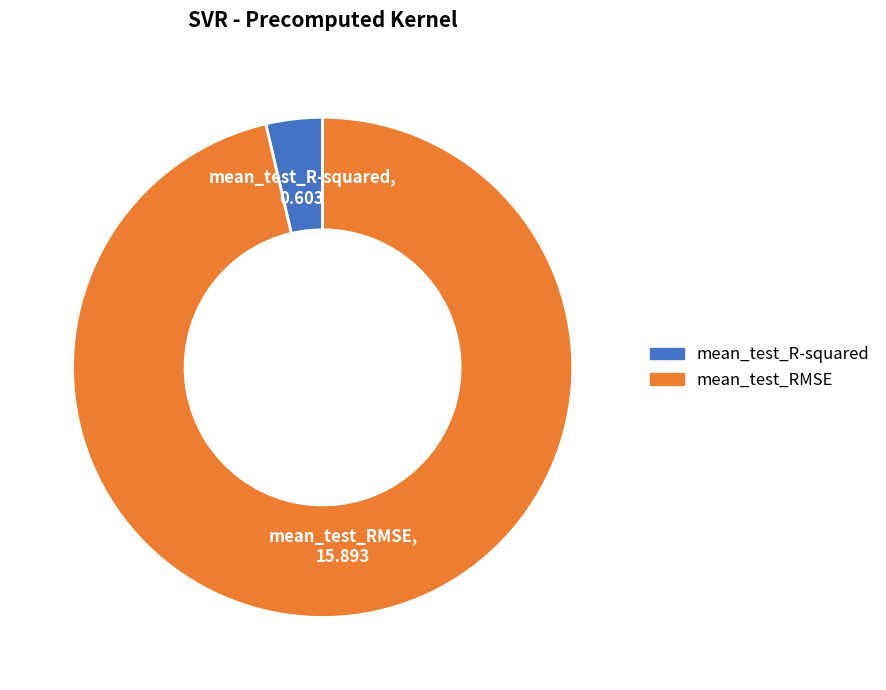

Is the sum of mean_test_R-squared and mean_test_RMSE greater than half?

Yes